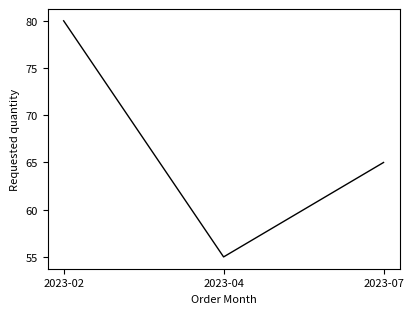

List the labels in order of value, largest first.

2023-02, 2023-07, 2023-04